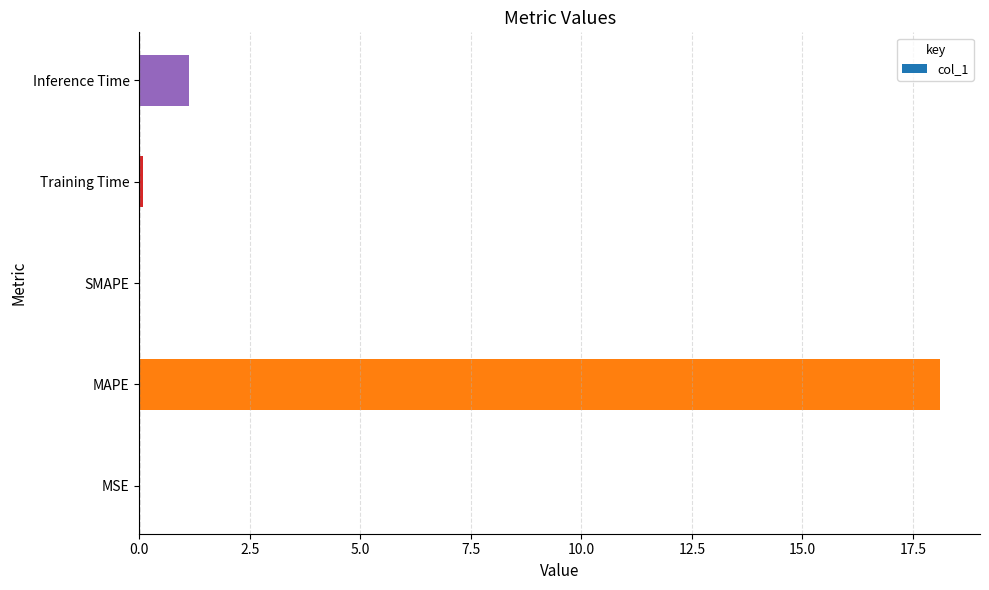

The chart shows a value of 18.1 at MAPE. True or false?

True